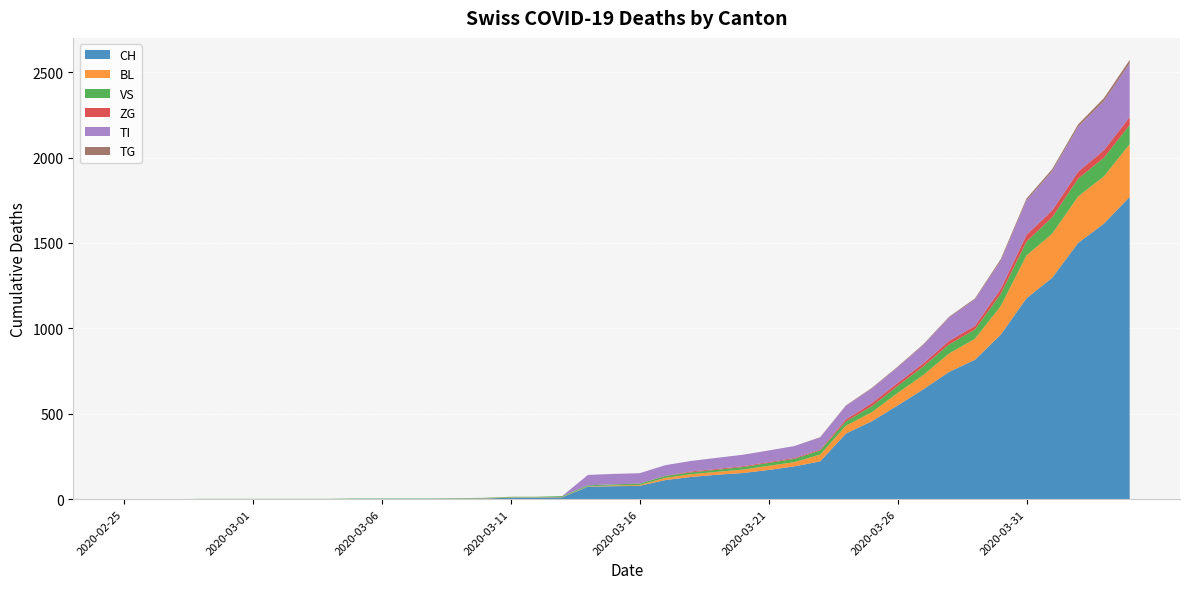

Reading left to right, transcribe all the data shown in this chart.

CH: 2020-02-25=0	2020-02-26=0	2020-02-27=0	2020-02-28=0	2020-02-29=0	2020-03-01=0	2020-03-02=0	2020-03-03=0	2020-03-04=0	2020-03-05=2	2020-03-06=2	2020-03-07=2	2020-03-08=2	2020-03-09=3	2020-03-10=4	2020-03-11=9	2020-03-12=9	2020-03-13=11	2020-03-14=73	2020-03-15=76	2020-03-16=78	2020-03-17=112	2020-03-18=130	2020-03-19=143	2020-03-20=153	2020-03-21=171	2020-03-22=192	2020-03-23=221	2020-03-24=384	2020-03-25=456	2020-03-26=548	2020-03-27=643	2020-03-28=745	2020-03-29=816	2020-03-30=963	2020-03-31=1176	2020-04-01=1297	2020-04-02=1500	2020-04-03=1613	2020-04-04=1770
BL: 2020-02-25=0	2020-02-26=0	2020-02-27=0	2020-02-28=0	2020-02-29=0	2020-03-01=0	2020-03-02=0	2020-03-03=0	2020-03-04=0	2020-03-05=0	2020-03-06=0	2020-03-07=0	2020-03-08=0	2020-03-09=1	2020-03-10=2	2020-03-11=2	2020-03-12=2	2020-03-13=2	2020-03-14=2	2020-03-15=5	2020-03-16=5	2020-03-17=13	2020-03-18=16	2020-03-19=17	2020-03-20=20	2020-03-21=24	2020-03-22=25	2020-03-23=40	2020-03-24=46	2020-03-25=53	2020-03-26=73	2020-03-27=84	2020-03-28=108	2020-03-29=123	2020-03-30=167	2020-03-31=251	2020-04-01=258	2020-04-02=272	2020-04-03=277	2020-04-04=309
VS: 2020-02-25=0	2020-02-26=0	2020-02-27=0	2020-02-28=2	2020-02-29=2	2020-03-01=2	2020-03-02=2	2020-03-03=2	2020-03-04=2	2020-03-05=2	2020-03-06=2	2020-03-07=2	2020-03-08=2	2020-03-09=2	2020-03-10=2	2020-03-11=3	2020-03-12=3	2020-03-13=5	2020-03-14=6	2020-03-15=6	2020-03-16=8	2020-03-17=11	2020-03-18=11	2020-03-19=12	2020-03-20=15	2020-03-21=17	2020-03-22=19	2020-03-23=24	2020-03-24=25	2020-03-25=35	2020-03-26=41	2020-03-27=50	2020-03-28=53	2020-03-29=54	2020-03-30=71	2020-03-31=81	2020-04-01=96	2020-04-02=104	2020-04-03=109	2020-04-04=112
ZG: 2020-02-25=0	2020-02-26=0	2020-02-27=0	2020-02-28=0	2020-02-29=0	2020-03-01=0	2020-03-02=0	2020-03-03=0	2020-03-04=0	2020-03-05=0	2020-03-06=0	2020-03-07=0	2020-03-08=0	2020-03-09=0	2020-03-10=0	2020-03-11=0	2020-03-12=0	2020-03-13=0	2020-03-14=0	2020-03-15=0	2020-03-16=0	2020-03-17=1	2020-03-18=5	2020-03-19=5	2020-03-20=5	2020-03-21=5	2020-03-22=5	2020-03-23=5	2020-03-24=12	2020-03-25=18	2020-03-26=18	2020-03-27=18	2020-03-28=21	2020-03-29=21	2020-03-30=29	2020-03-31=39	2020-04-01=40	2020-04-02=41	2020-04-03=44	2020-04-04=46
TI: 2020-02-25=0	2020-02-26=0	2020-02-27=0	2020-02-28=0	2020-02-29=0	2020-03-01=0	2020-03-02=0	2020-03-03=0	2020-03-04=0	2020-03-05=0	2020-03-06=0	2020-03-07=0	2020-03-08=0	2020-03-09=0	2020-03-10=0	2020-03-11=0	2020-03-12=0	2020-03-13=0	2020-03-14=61	2020-03-15=61	2020-03-16=61	2020-03-17=62	2020-03-18=62	2020-03-19=65	2020-03-20=67	2020-03-21=68	2020-03-22=70	2020-03-23=71	2020-03-24=80	2020-03-25=85	2020-03-26=91	2020-03-27=107	2020-03-28=136	2020-03-29=155	2020-03-30=165	2020-03-31=202	2020-04-01=229	2020-04-02=263	2020-04-03=287	2020-04-04=314
TG: 2020-02-25=0	2020-02-26=0	2020-02-27=0	2020-02-28=0	2020-02-29=0	2020-03-01=0	2020-03-02=0	2020-03-03=0	2020-03-04=0	2020-03-05=0	2020-03-06=0	2020-03-07=0	2020-03-08=0	2020-03-09=0	2020-03-10=0	2020-03-11=0	2020-03-12=0	2020-03-13=0	2020-03-14=0	2020-03-15=0	2020-03-16=0	2020-03-17=0	2020-03-18=0	2020-03-19=0	2020-03-20=0	2020-03-21=0	2020-03-22=0	2020-03-23=2	2020-03-24=2	2020-03-25=4	2020-03-26=4	2020-03-27=5	2020-03-28=5	2020-03-29=6	2020-03-30=10	2020-03-31=11	2020-04-01=13	2020-04-02=14	2020-04-03=18	2020-04-04=21